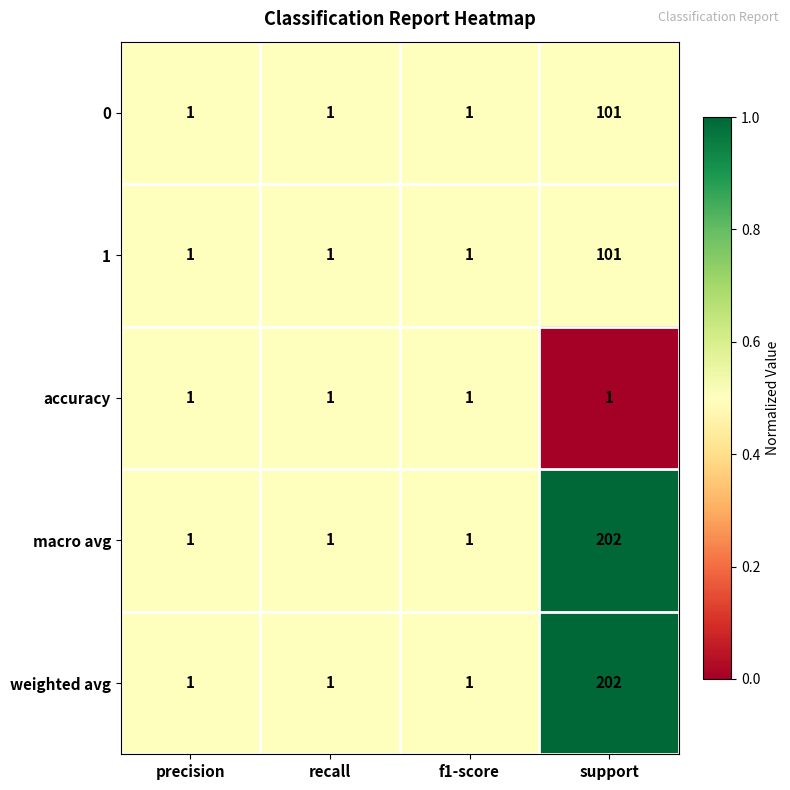

What is the total value across all series at recall?

5